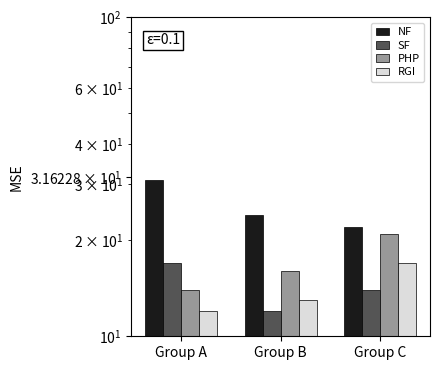

What is the spread (max minus min) of values at Group C?

8